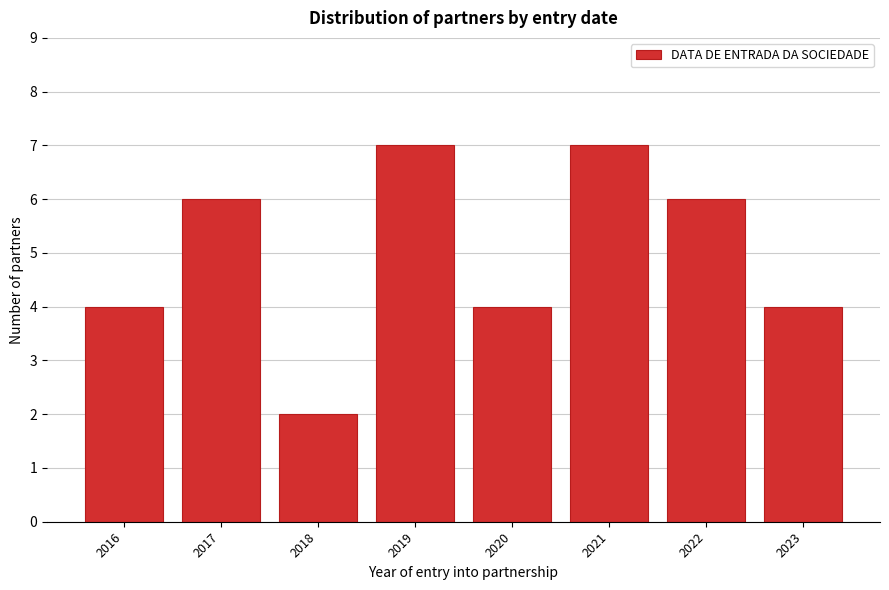

Reading right to left, what are all the values shown in this chart?

4	6	7	4	7	2	6	4